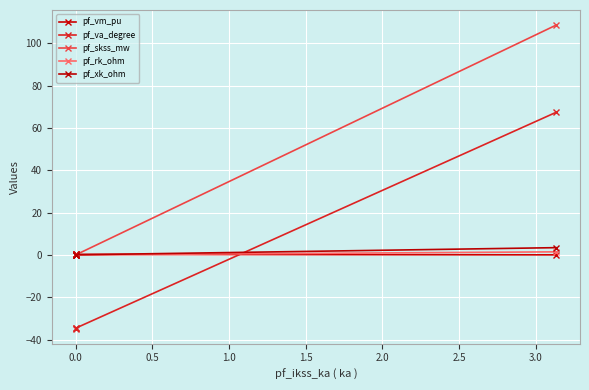

What is the minimum value shown in the chart?

-34.8